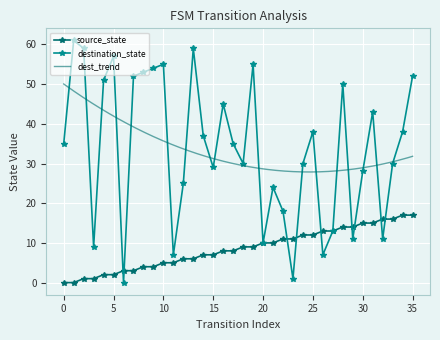

What is the value of the source_state point at the 14th from the left?

6